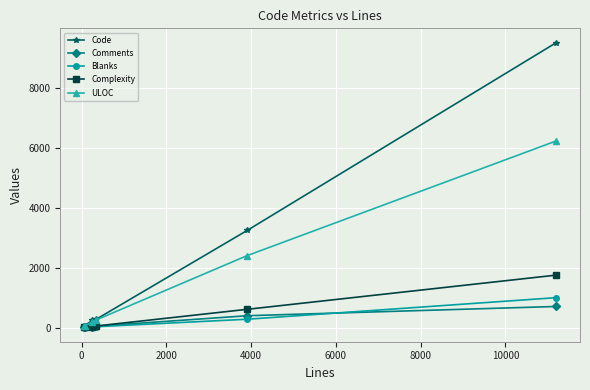

Rank the series by their maximum value, from highest to lowest.

Code, ULOC, Complexity, Blanks, Comments